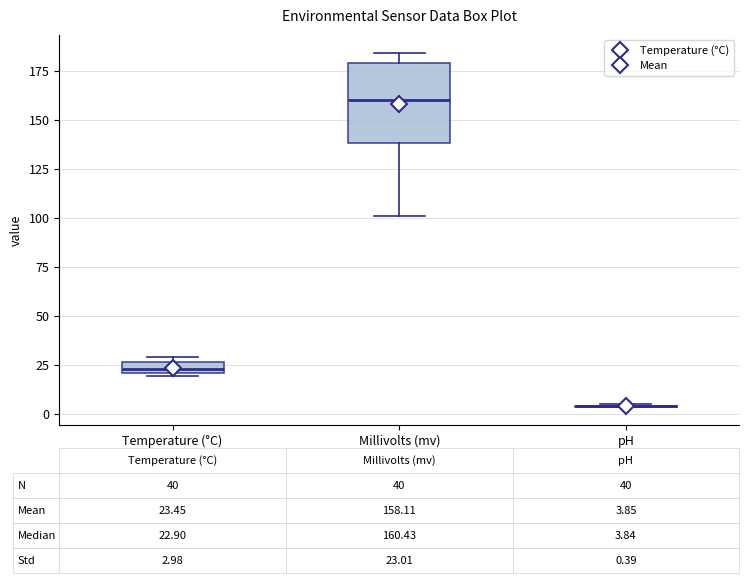

Comparing the boxes themselves (not the whiskers), which one is the tallest?

Millivolts (mv)